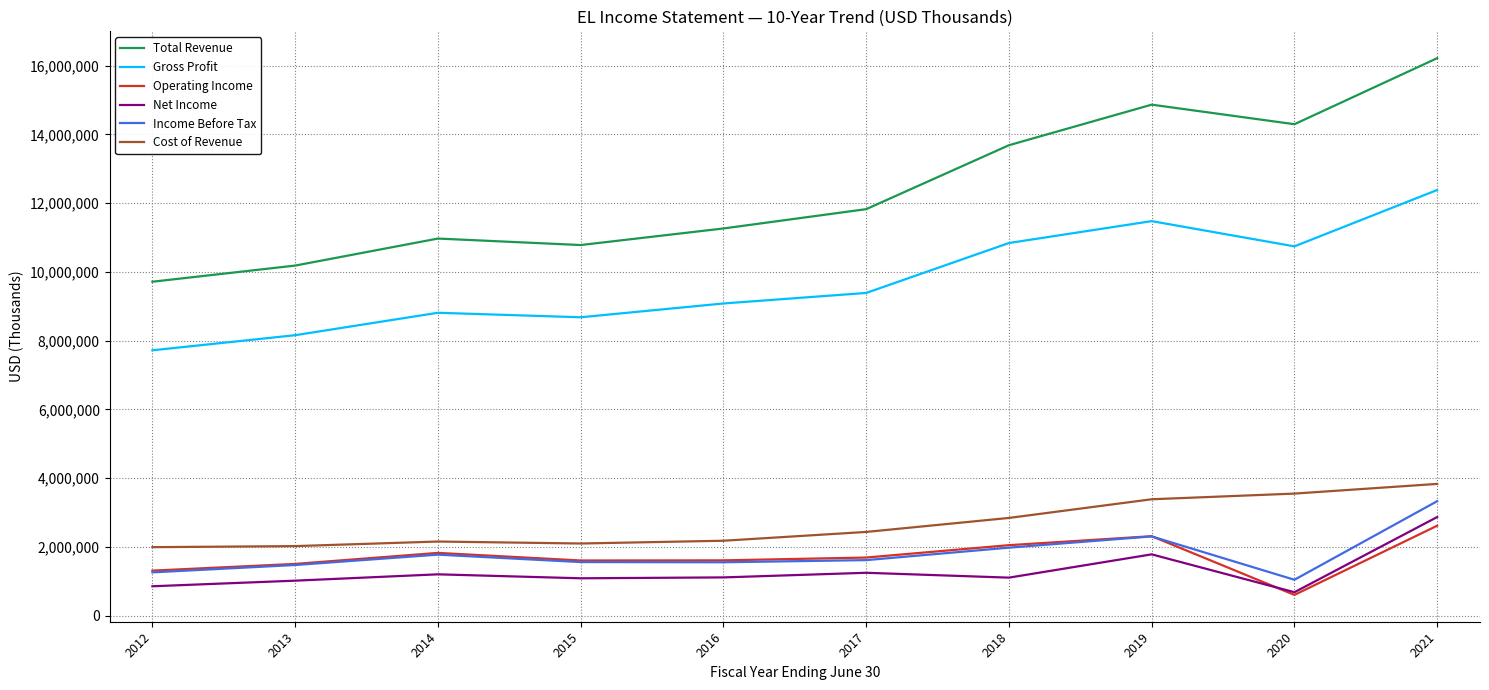

What is the minimum value shown in the chart?

606000